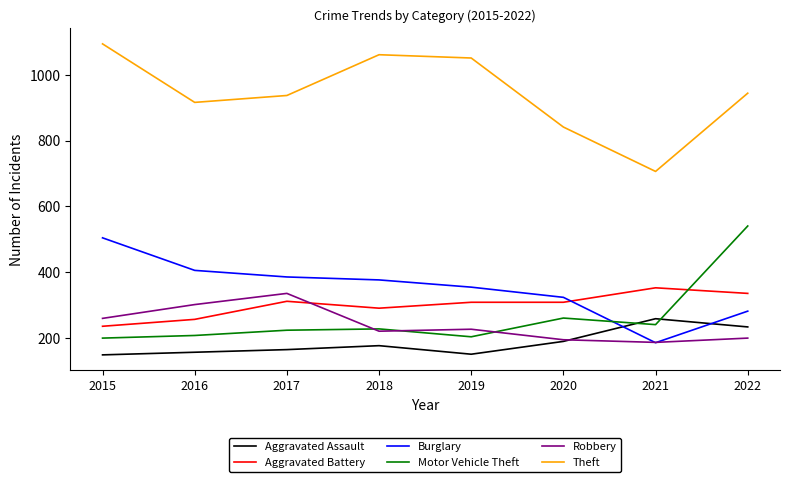

Which series has the largest range (max minus min)?

Theft